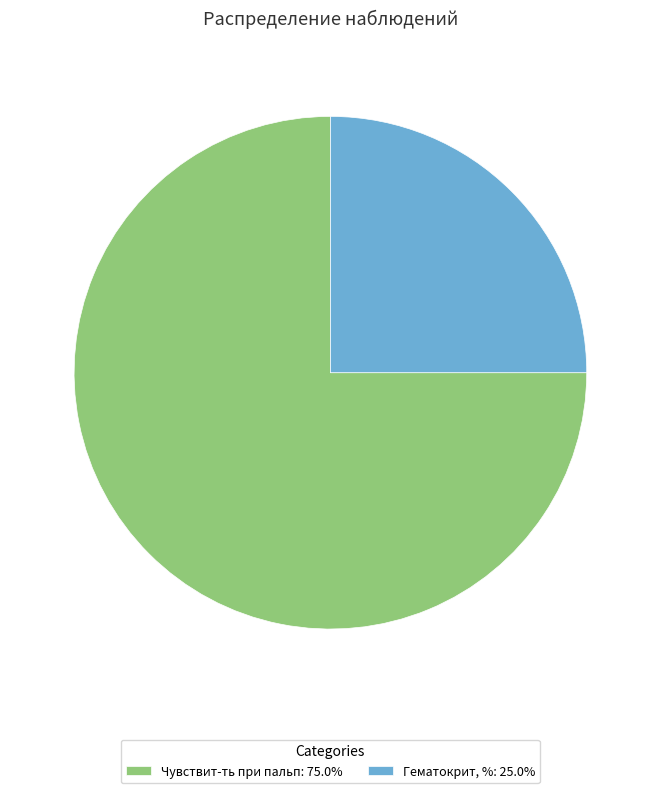

How many slices are in this pie chart?

2